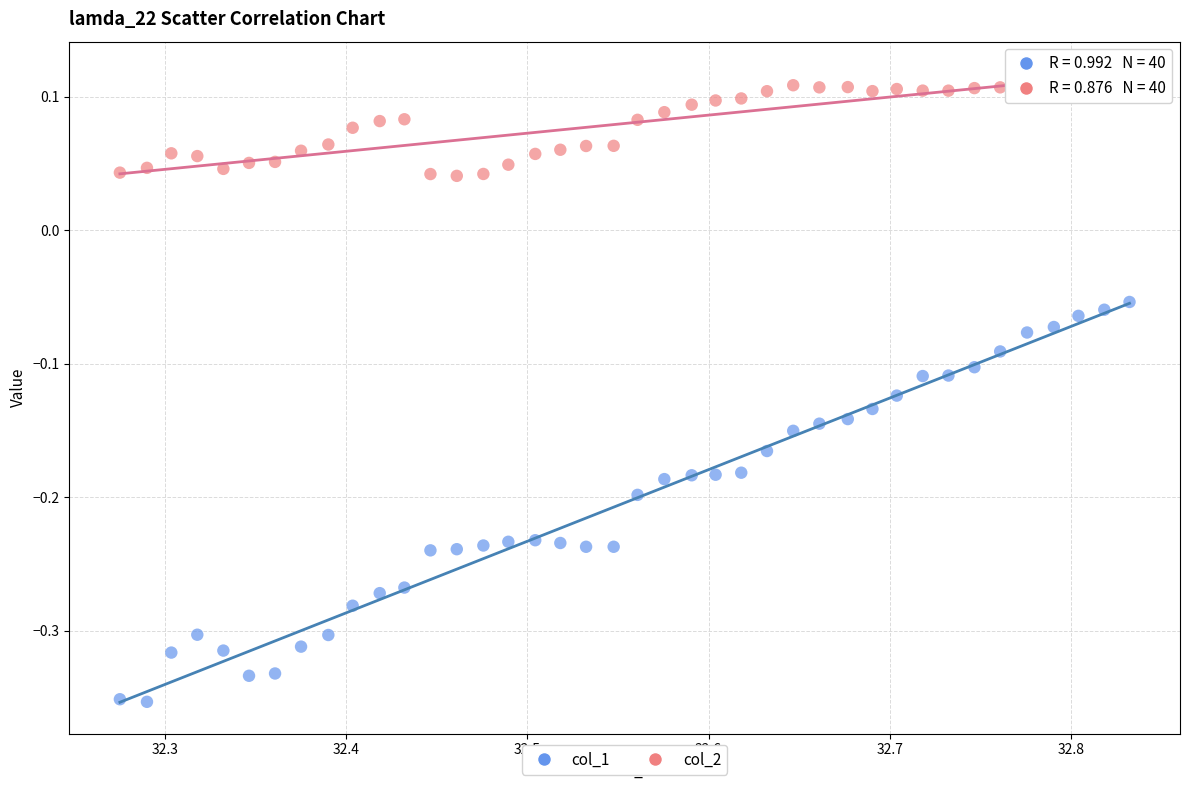

Which series reaches the maximum Y coordinate?

col_2